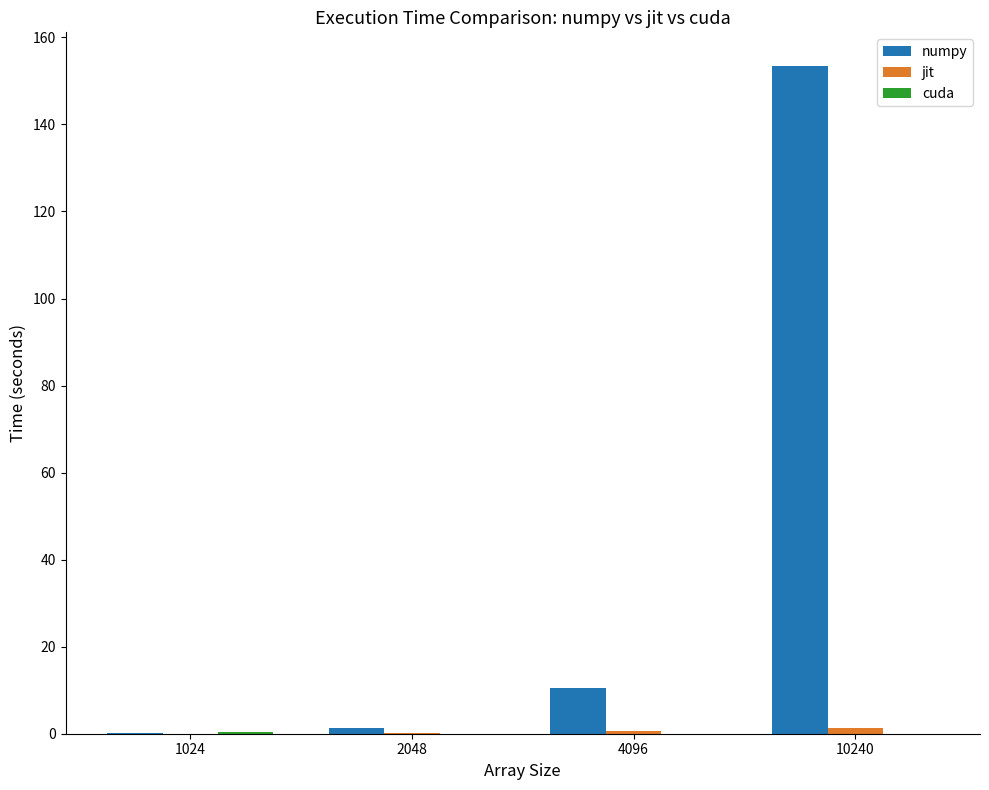

Which category has the highest value across all series?

10240